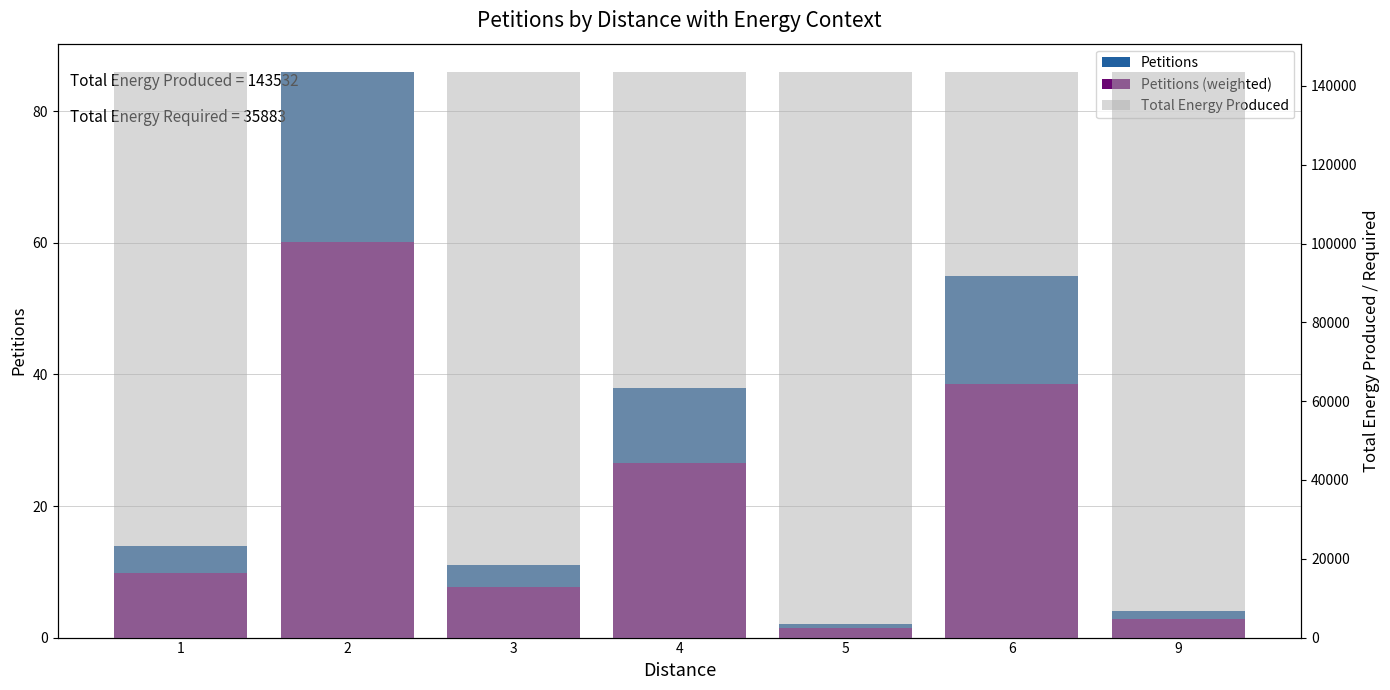

How many bars are there in total?

21